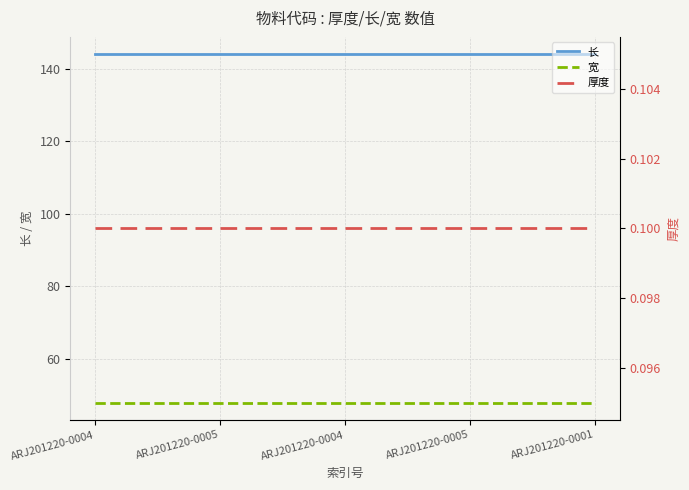

What is the difference between the highest and lowest values at ARJ201220-0004?

143.9